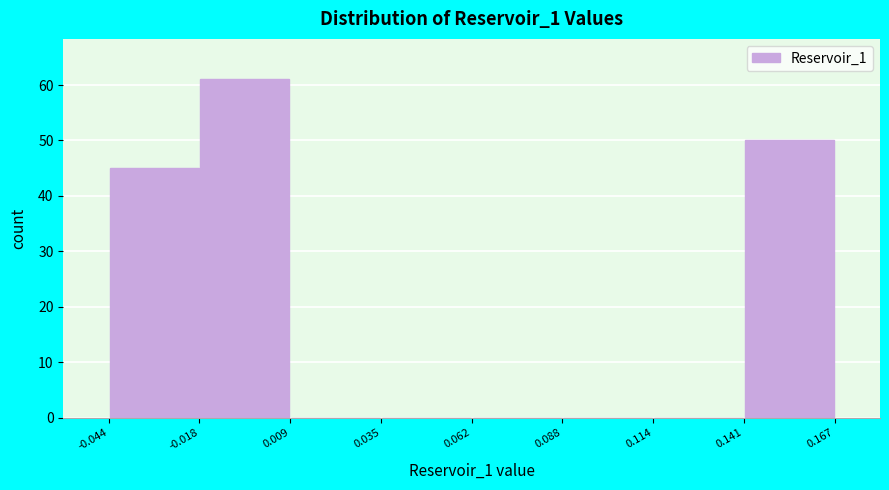

Reading left to right, list every bar in this chart as the range it spans on the x-axis followed by its height. The values are not printed on the chart, so give them approximately, as read against the axis.

-0.044 to -0.018: 45
-0.018 to 0.009: 61
0.009 to 0.035: 0
0.035 to 0.062: 0
0.062 to 0.088: 0
0.088 to 0.114: 0
0.114 to 0.141: 0
0.141 to 0.167: 50